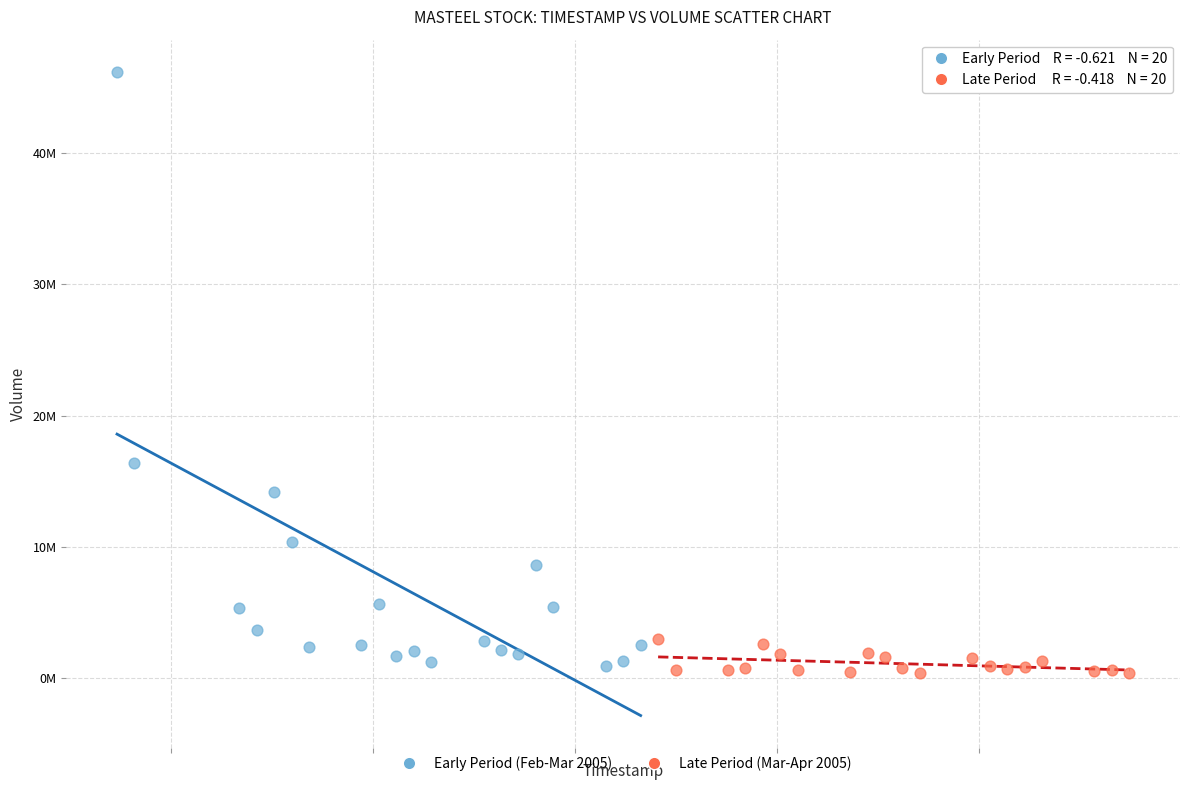

Which series contains the lowest Y value?

Late Period (Mar-Apr 2005)